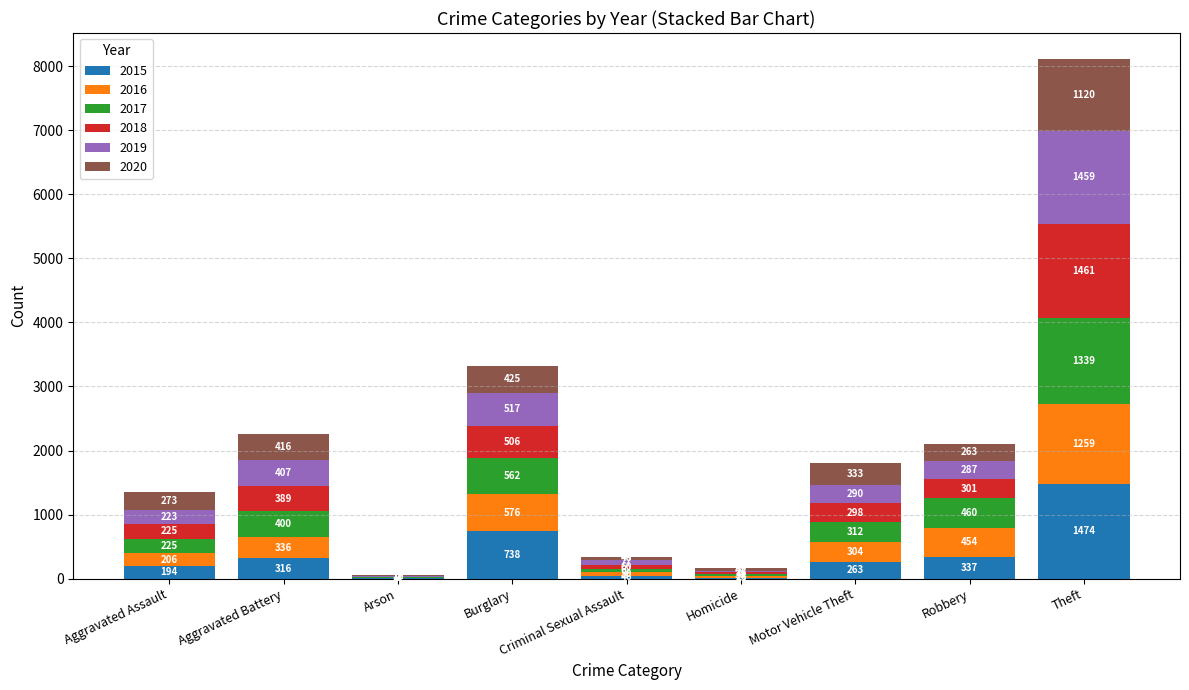

Count the number of data series in this chart.

6